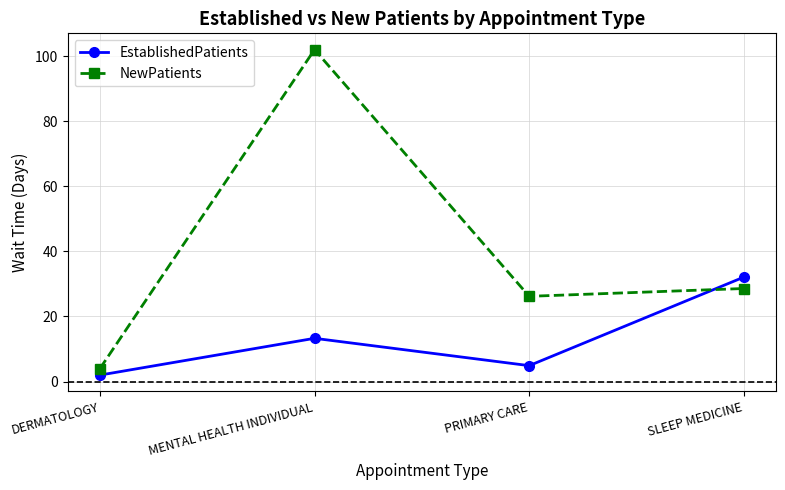

In EstablishedPatients, how many points are higher than both neighbors (excluding endpoints)?

1